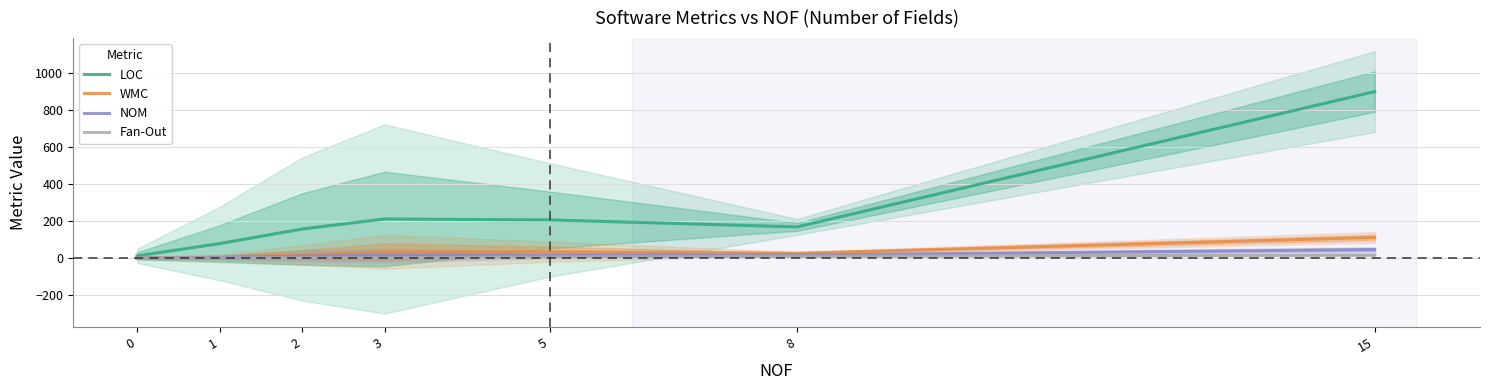

At 0, list the series in order from largest to smallest.

LOC, WMC, NOM, Fan-Out